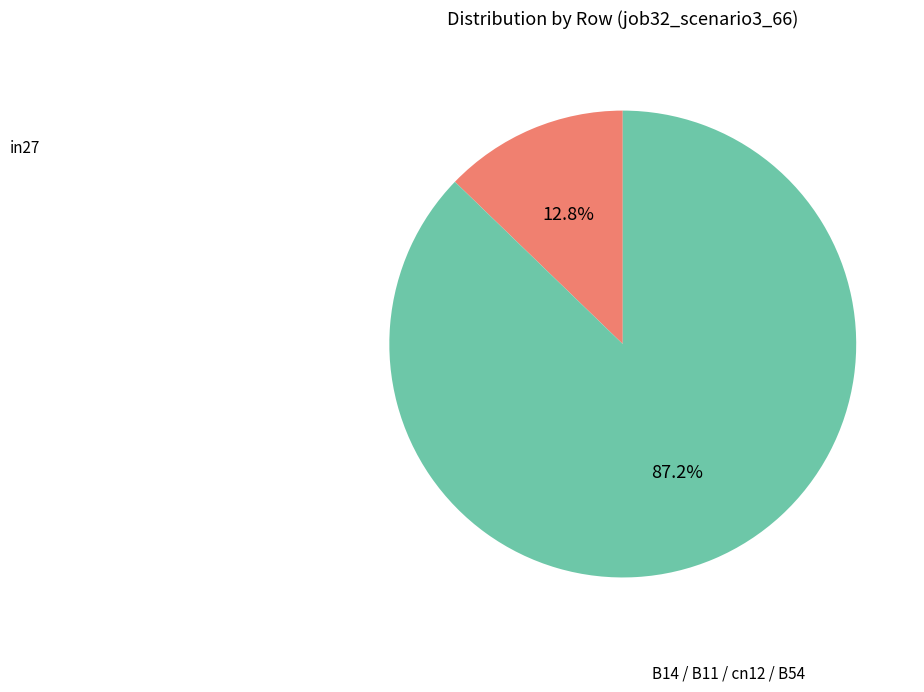

To the nearest percent, what is the average slice percentage?

50%